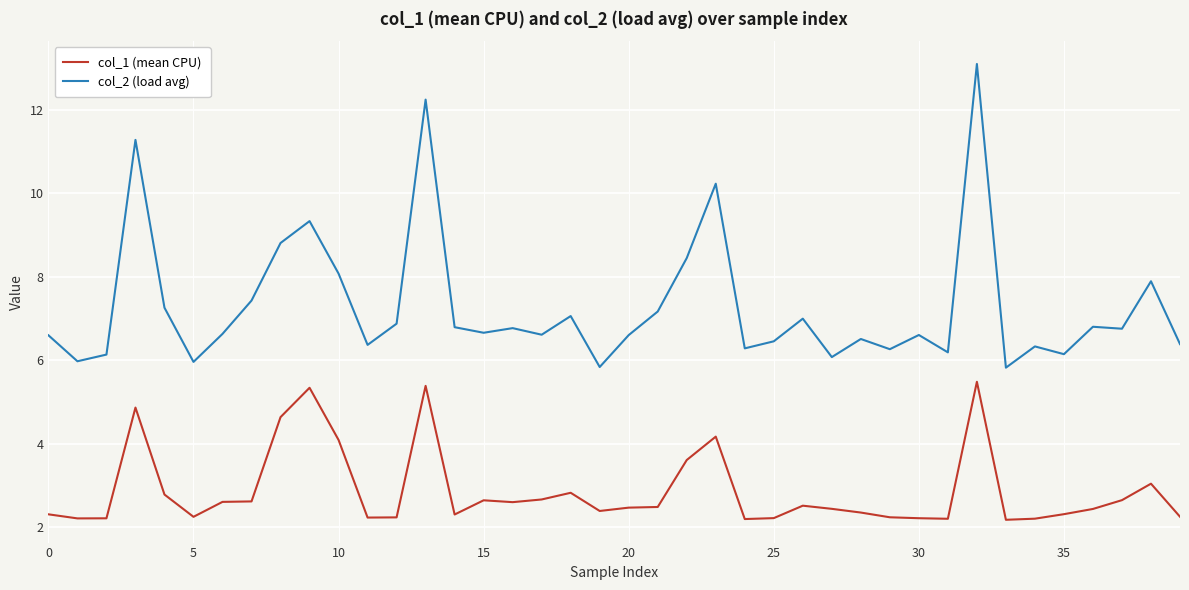

Does the chart have visible grid lines?

Yes